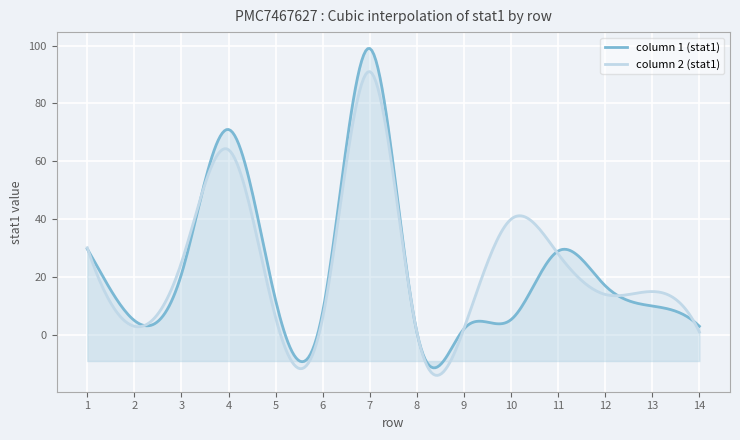

True or false: column 1 (stat1) has more than 1 points higher than both neighbors.

True